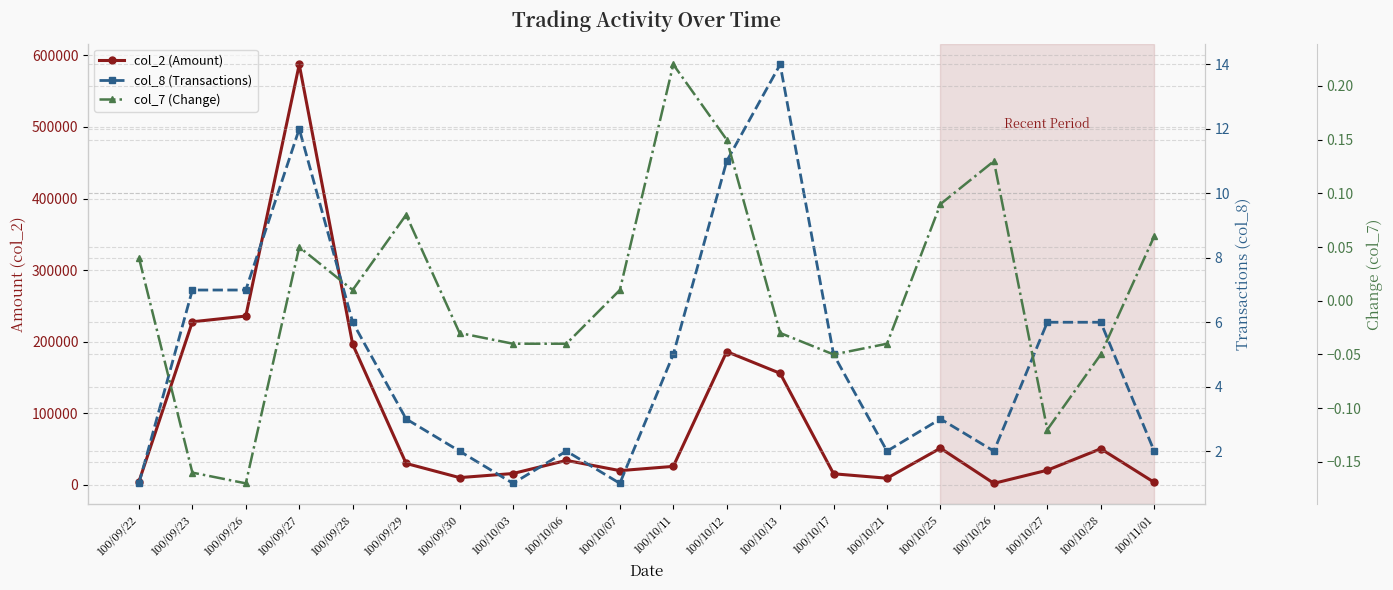

At which category does col_2 (Amount) reach its first local peak?

100/09/27